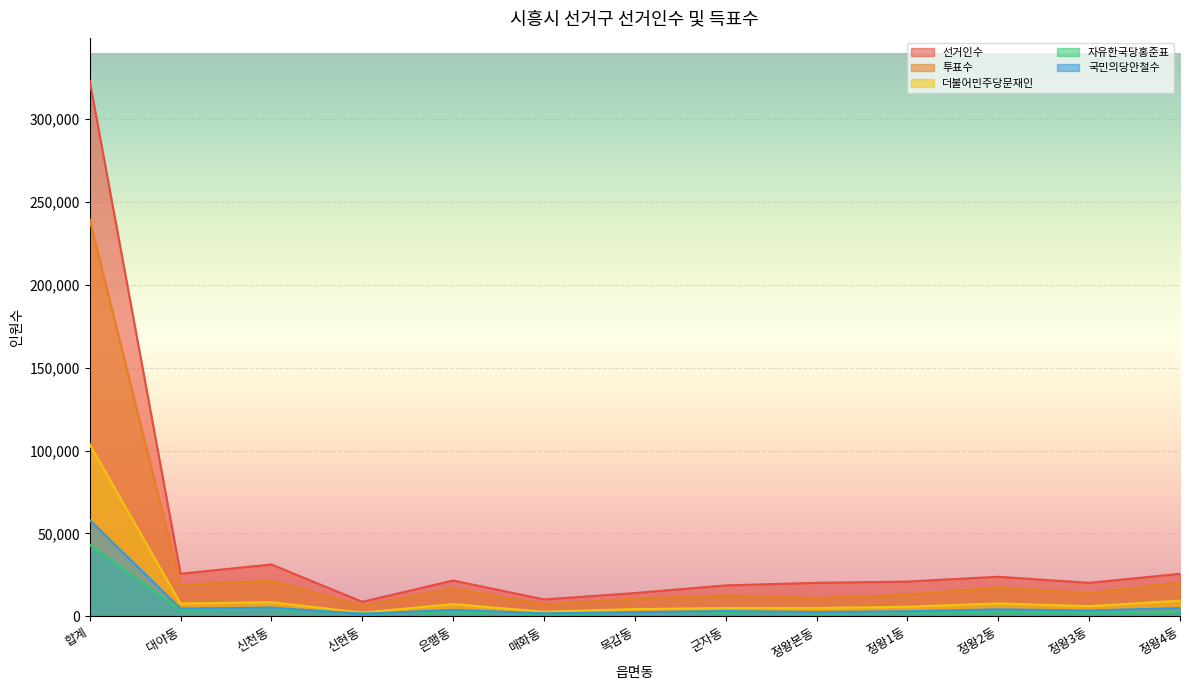

Reading right to left, what are all the values shown in this chart?

선거인수: 정왕4동=25693	정왕3동=20269	정왕2동=23920	정왕1동=21032	정왕본동=20249	군자동=18725	목감동=14121	매화동=10246	은행동=21669	신현동=8828	신천동=31334	대야동=25747	합계=322806
투표수: 정왕4동=20489	정왕3동=14073	정왕2동=17642	정왕1동=13138	정왕본동=11165	군자동=12769	목감동=10714	매화동=7351	은행동=16874	신현동=6544	신천동=21424	대야동=19170	합계=239227
더불어민주당문재인: 정왕4동=9507	정왕3동=6200	정왕2동=7860	정왕1동=5870	정왕본동=5106	군자동=5081	목감동=4451	매화동=2828	은행동=7469	신현동=2328	신천동=8588	대야동=7786	합계=103732
자유한국당홍준표: 정왕4동=2934	정왕3동=2294	정왕2동=2780	정왕1동=2240	정왕본동=1881	군자동=2738	목감동=2256	매화동=1623	은행동=2992	신현동=1764	신천동=4629	대야동=3970	합계=43248
국민의당안철수: 정왕4동=5030	정왕3동=3611	정왕2동=4281	정왕1동=3144	정왕본동=2637	군자동=3254	목감동=2570	매화동=1874	은행동=3989	신현동=1559	신천동=5339	대야동=4774	합계=58119